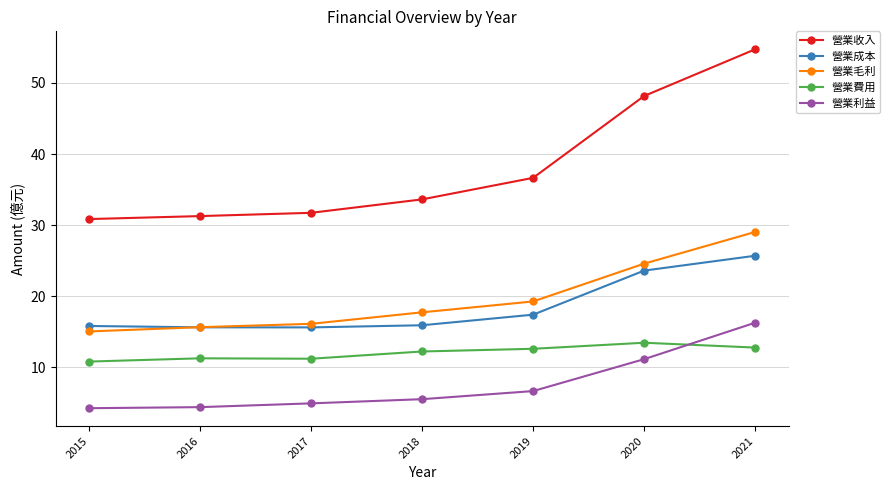

What is the smallest value displayed?

4.2